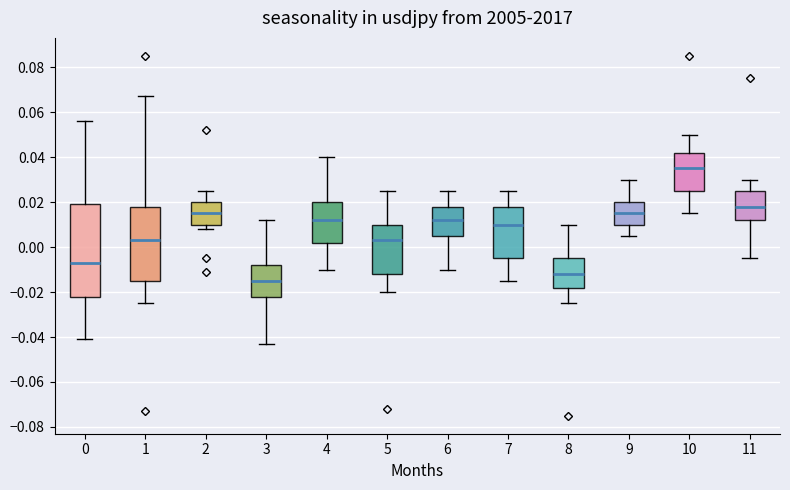

Reading left to right, read every box against the y-axis: the position of its median line, the range the box covers, and the ends of its whiskers. The values are not printed on the chart, so give them approximately, as read against the axis.

0: median -0.006, box -0.022 to 0.020, whiskers -0.040 to 0.056
1: median 0.004, box -0.014 to 0.018, whiskers -0.024 to 0.068
2: median 0.016, box 0.010 to 0.020, whiskers 0.008 to 0.026
3: median -0.014, box -0.022 to -0.008, whiskers -0.042 to 0.012
4: median 0.012, box 0.002 to 0.020, whiskers -0.010 to 0.040
5: median 0.004, box -0.012 to 0.010, whiskers -0.020 to 0.026
6: median 0.012, box 0.006 to 0.018, whiskers -0.010 to 0.026
7: median 0.010, box -0.004 to 0.018, whiskers -0.014 to 0.026
8: median -0.012, box -0.018 to -0.004, whiskers -0.024 to 0.010
9: median 0.016, box 0.010 to 0.020, whiskers 0.006 to 0.030
10: median 0.036, box 0.026 to 0.042, whiskers 0.016 to 0.050
11: median 0.018, box 0.012 to 0.026, whiskers -0.004 to 0.030